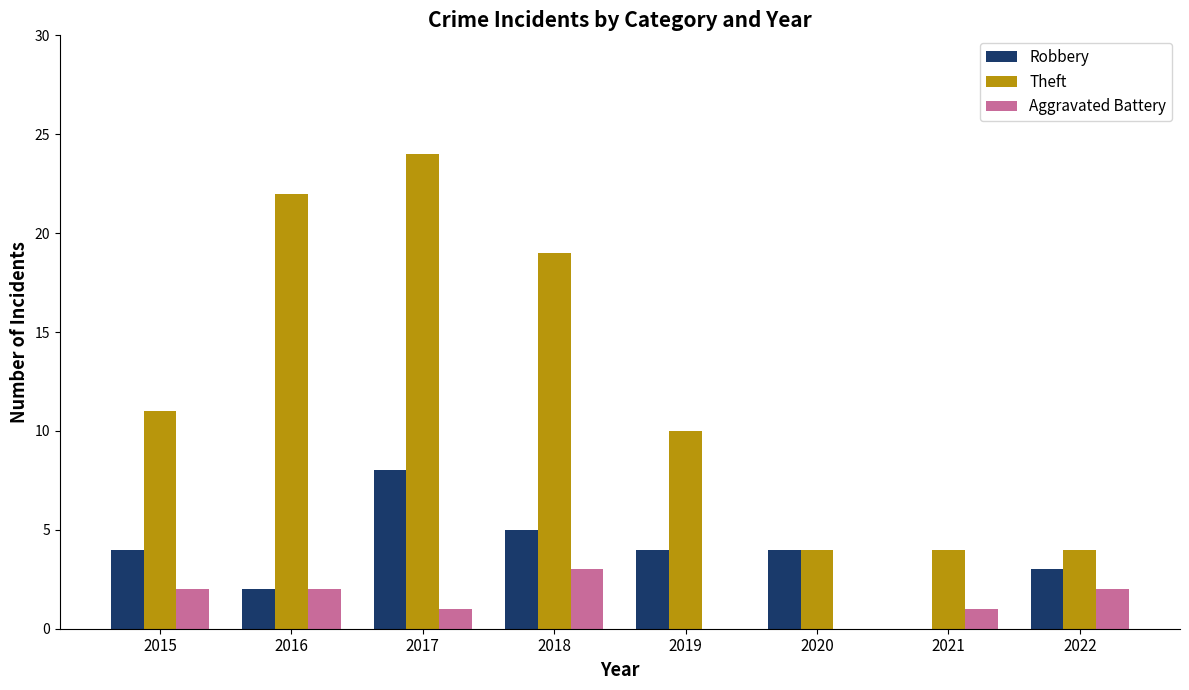

Is it true that Theft equals 2 at 2020?

False